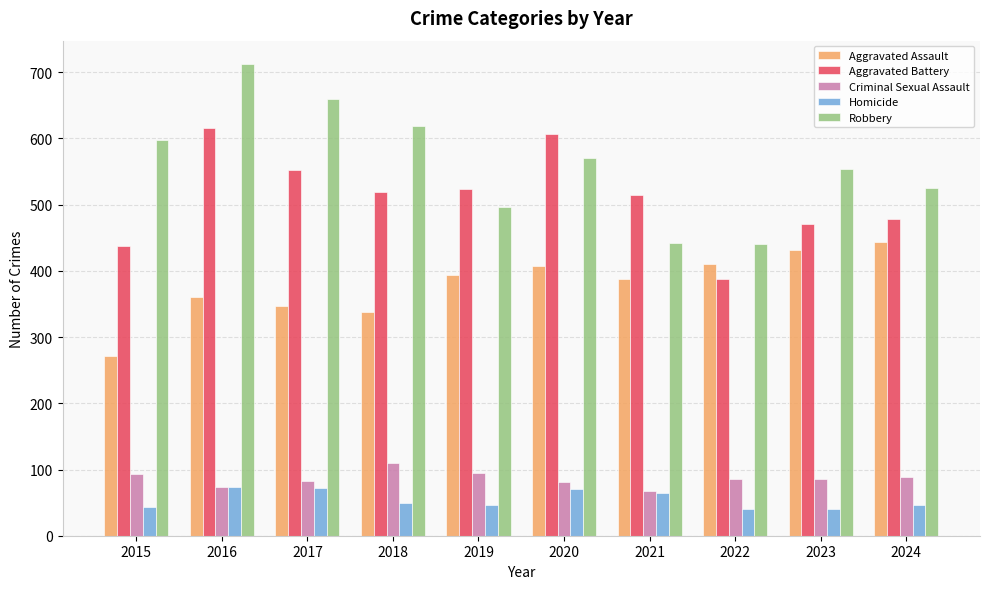

How many bars are there in each group?

5